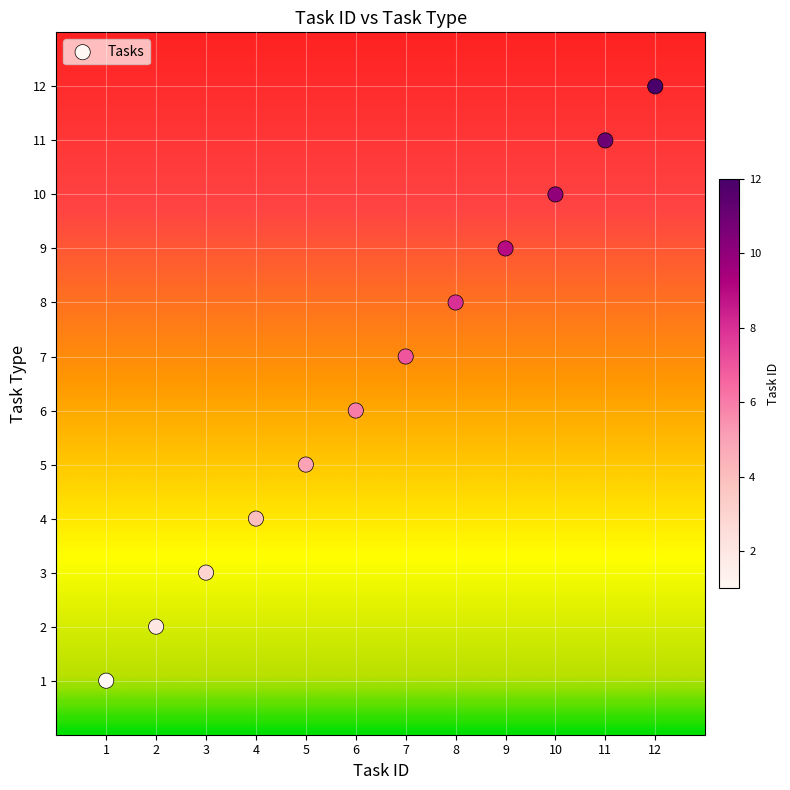

What is the range of Y values (max minus min)?

11